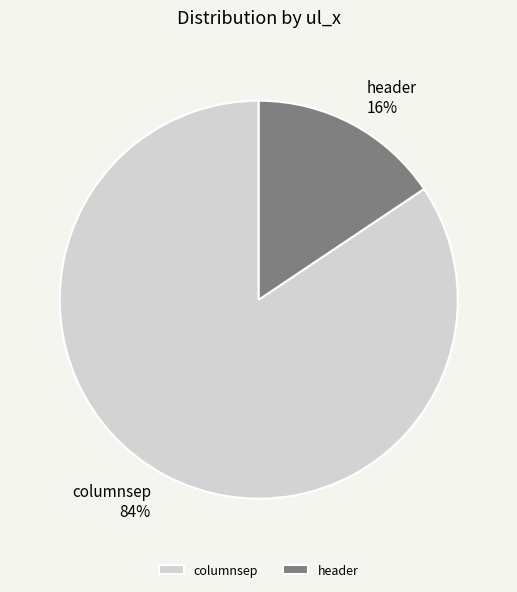

Does header account for over 50% of the chart?

No